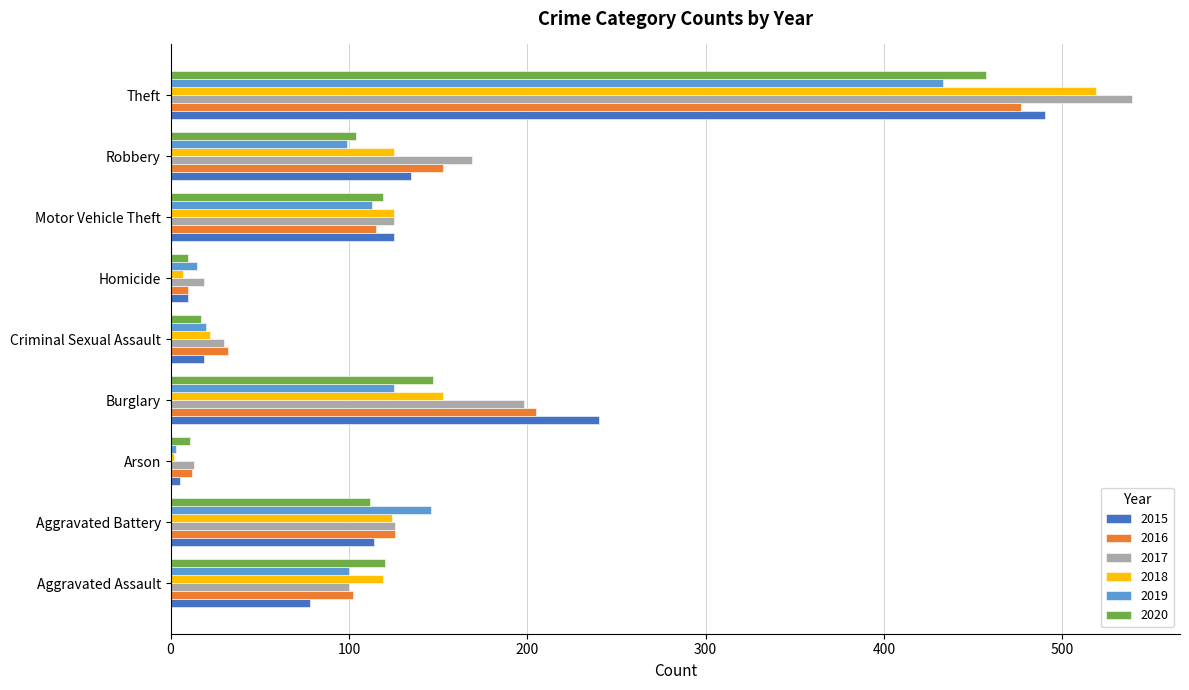

At which category is the sum across all series the highest?

Theft